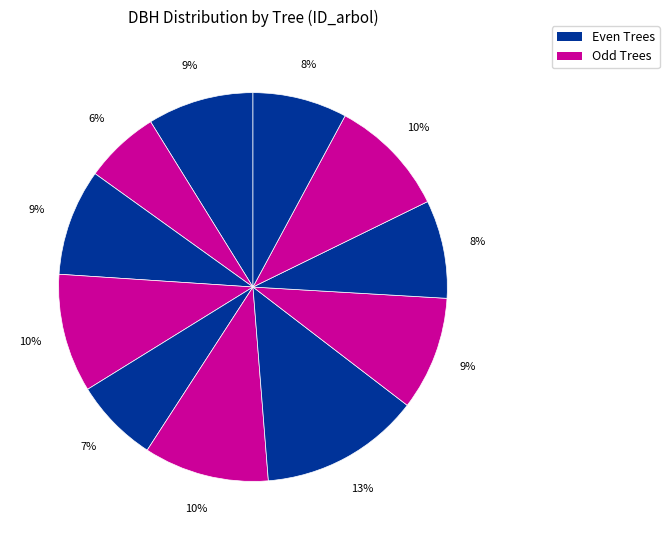

How many segments does this pie chart have?

11